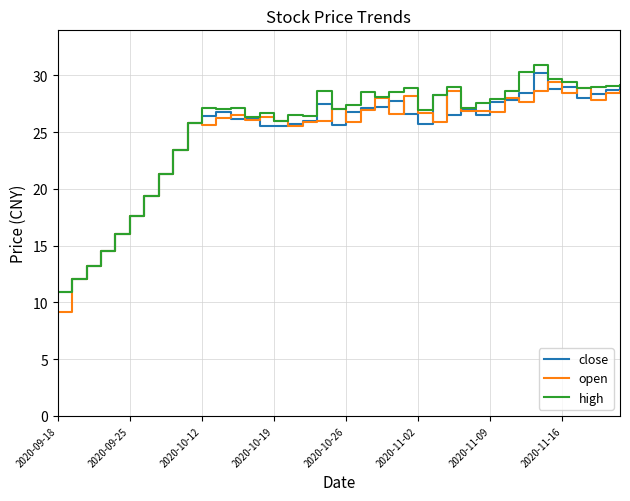

What is the minimum value for high?

10.9